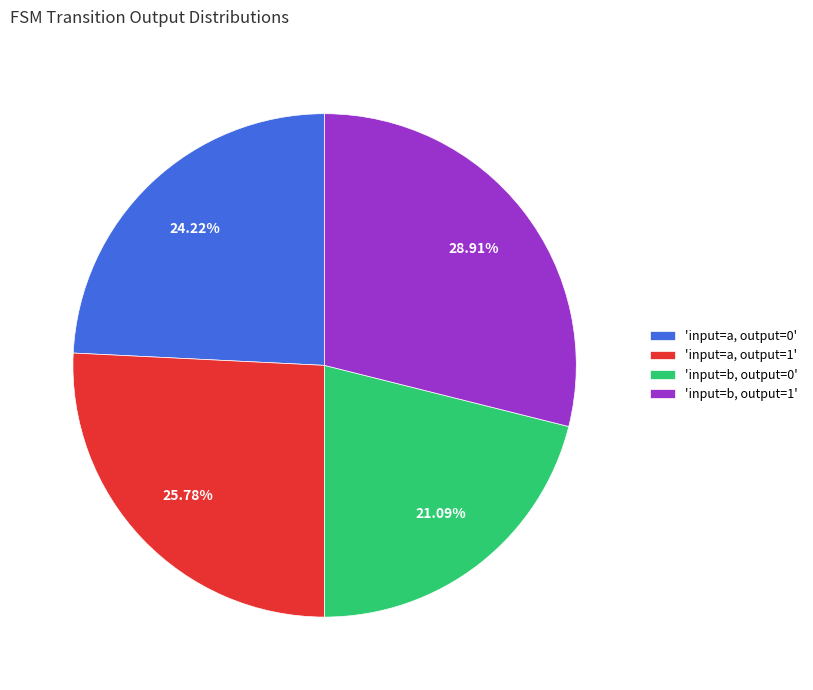

Do 'input=b, output=0' and 'input=a, output=1' together represent more than half of the pie?

No